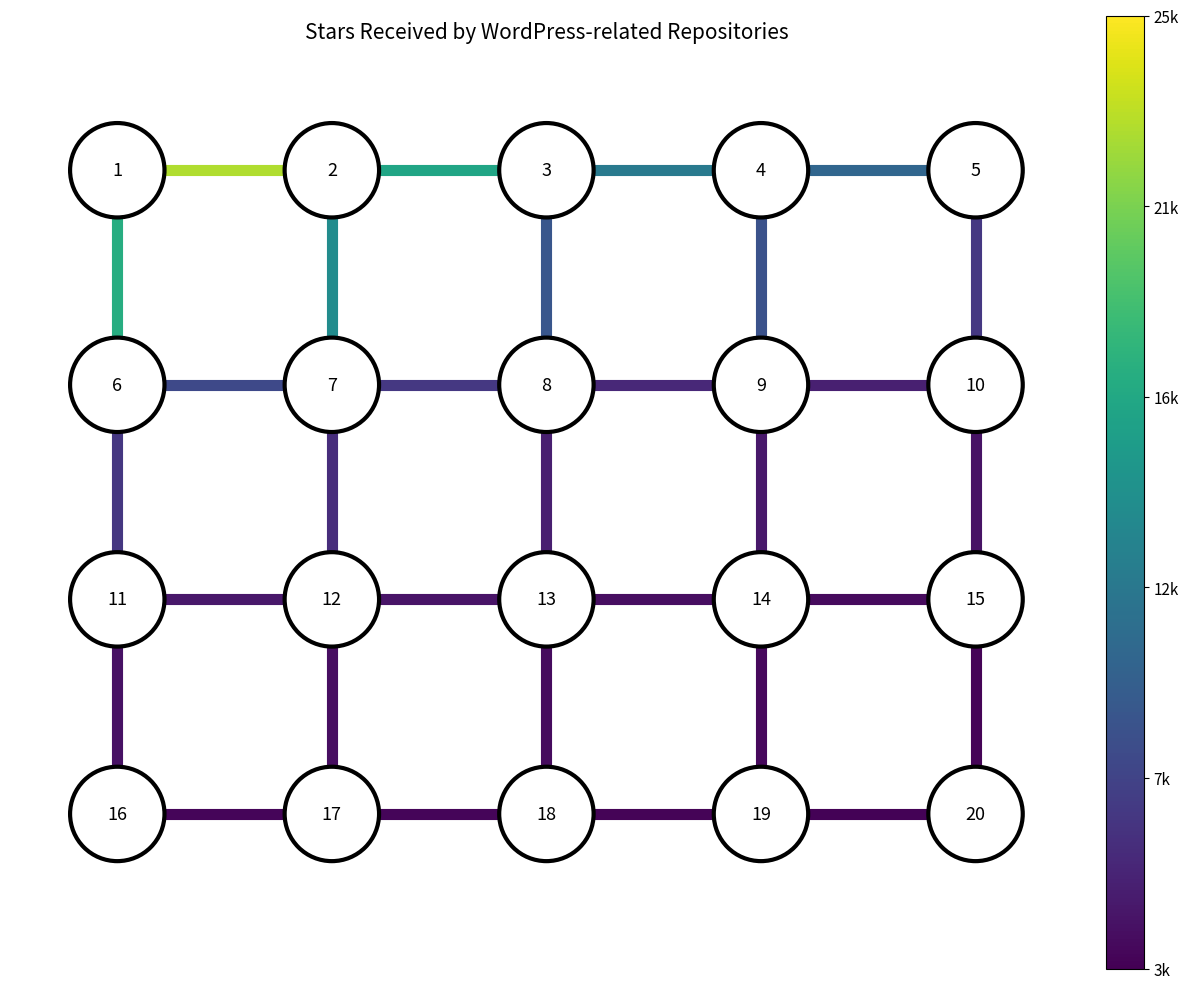

How many data points does each series have?

2